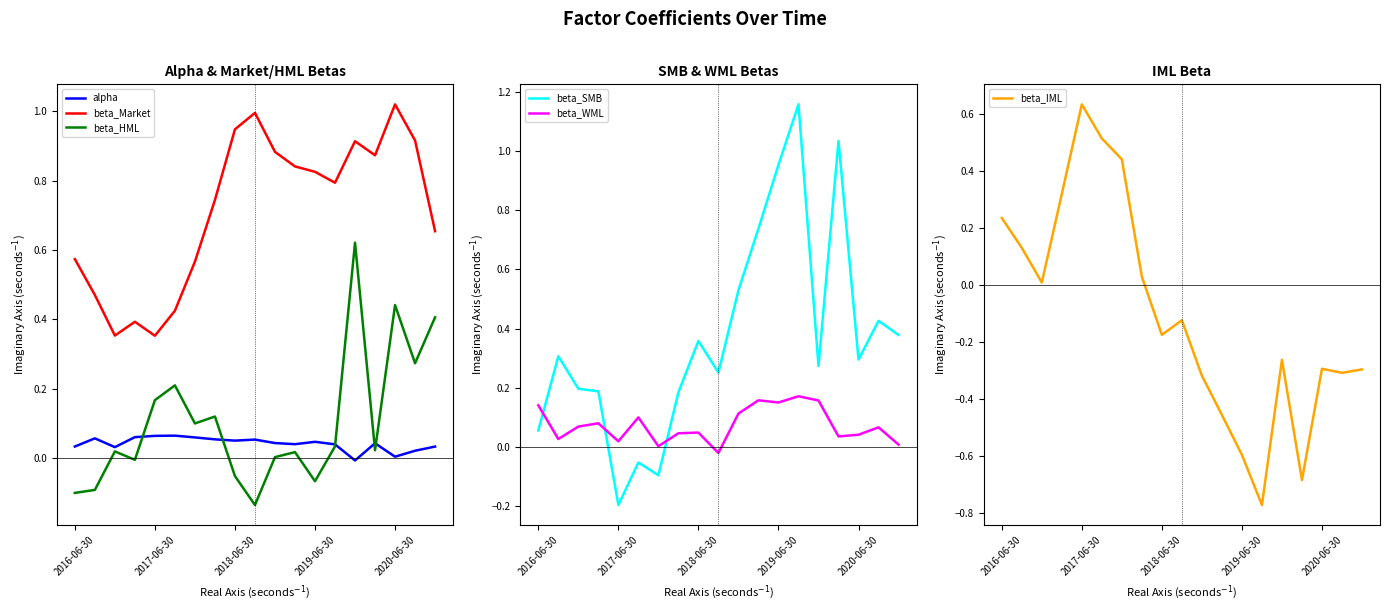

True or false: beta_Market and alpha intersect in this chart.

False